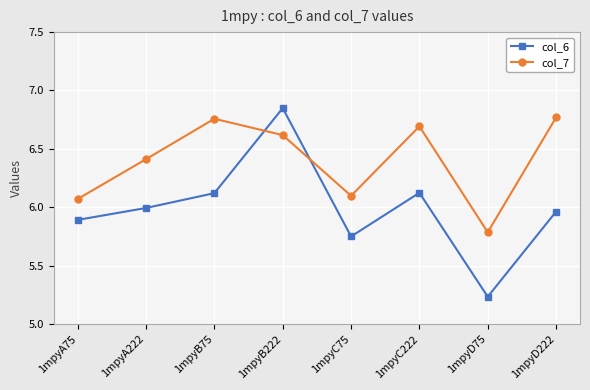

How many times do col_7 and col_6 cross each other?

2